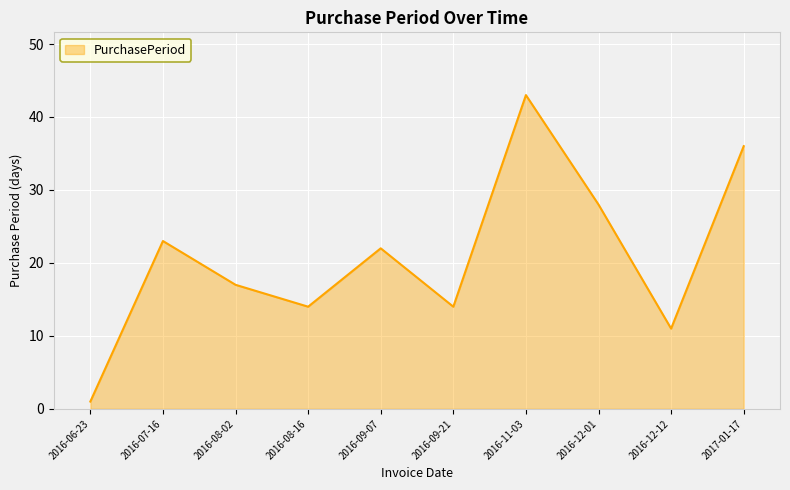

Which has a higher value, 2016-11-03 or 2016-09-07?

2016-11-03